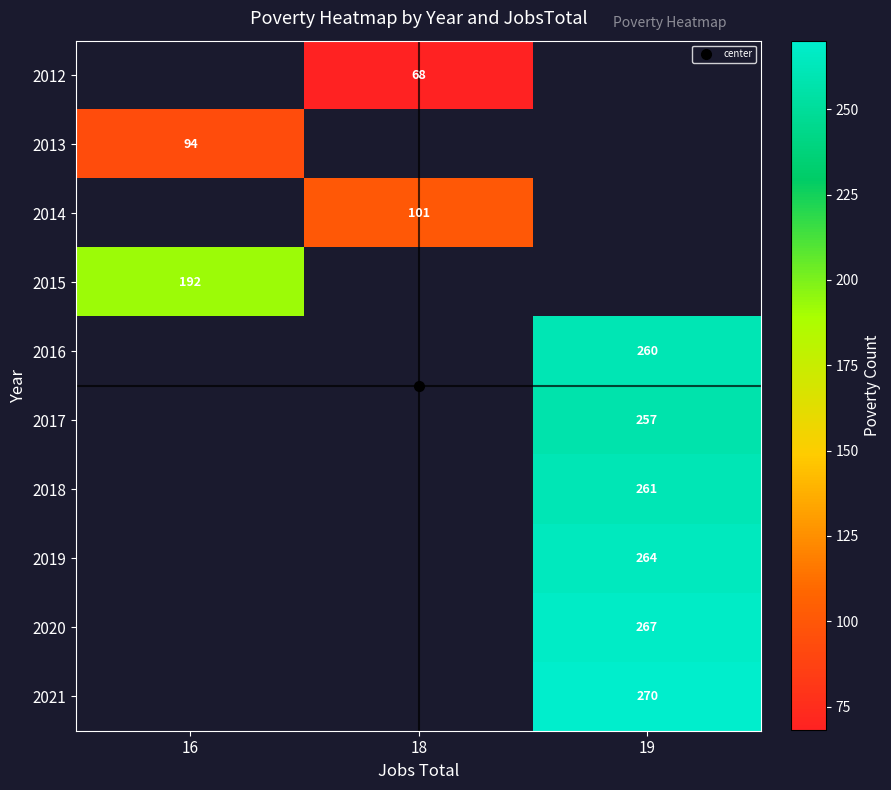

What is the difference between the highest and lowest values at 18?

33.0